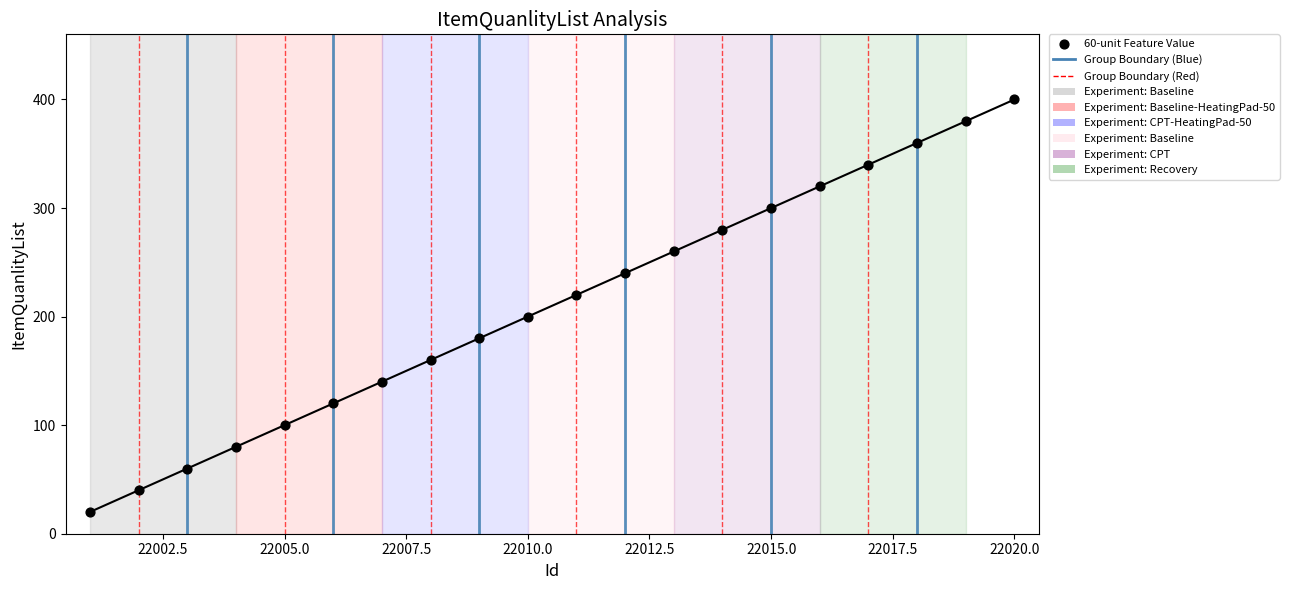

List the coordinates of all points as (Y, X) pairs, reading left to right.

(20, 22001)  (40, 22002)  (60, 22003)  (80, 22004)  (100, 22005)  (120, 22006)  (140, 22007)  (160, 22008)  (180, 22009)  (200, 22010)  (220, 22011)  (240, 22012)  (260, 22013)  (280, 22014)  (300, 22015)  (320, 22016)  (340, 22017)  (360, 22018)  (380, 22019)  (400, 22020)